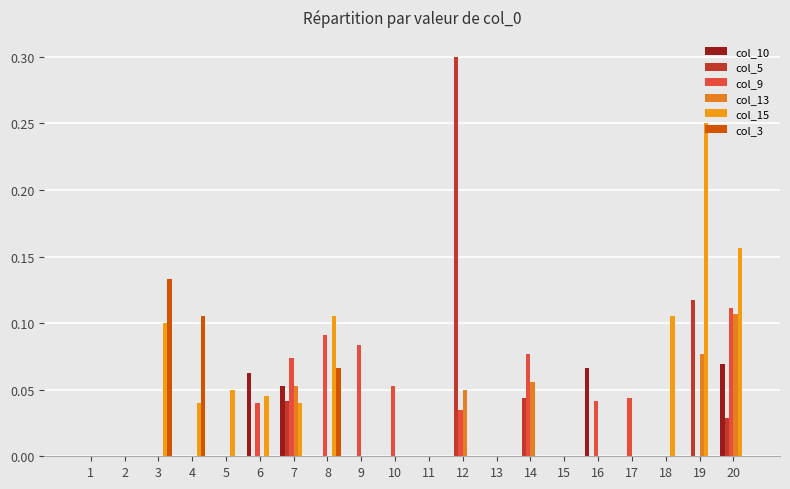

At which category does the chart reach its peak across all series?

12